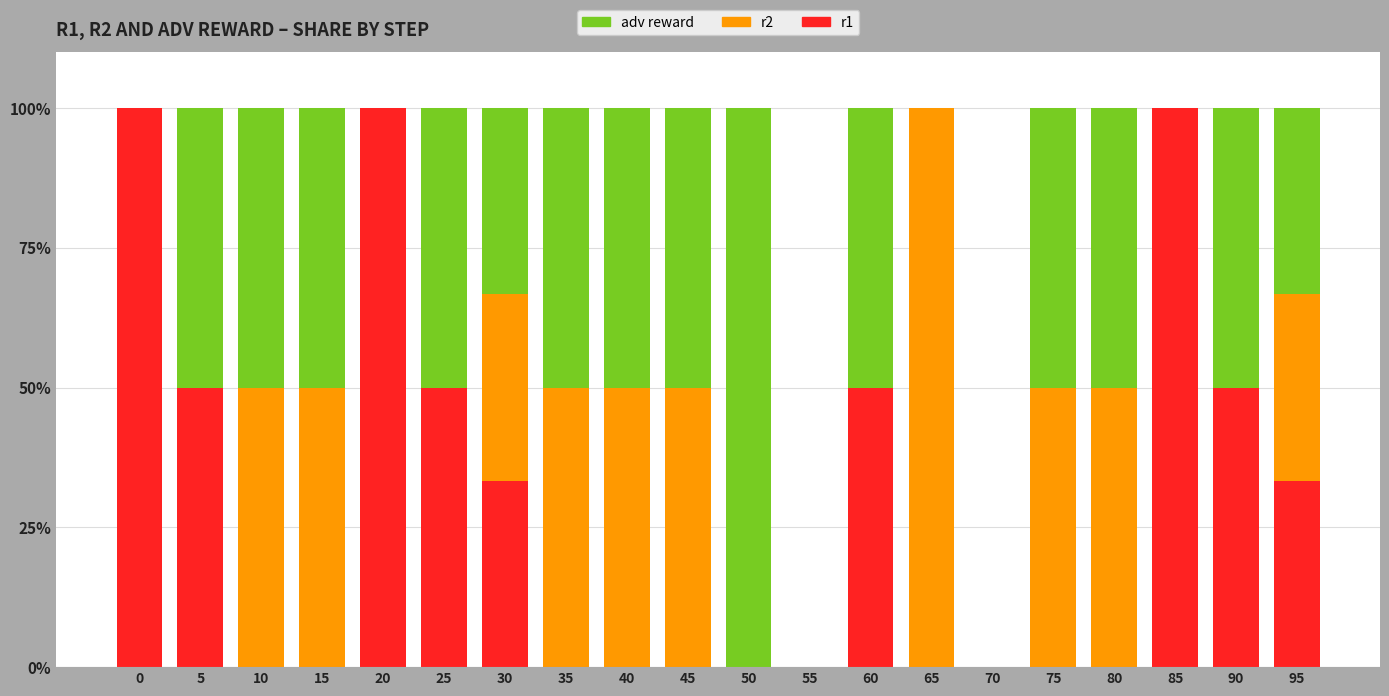

What is the sum of all r1 values?

566.7